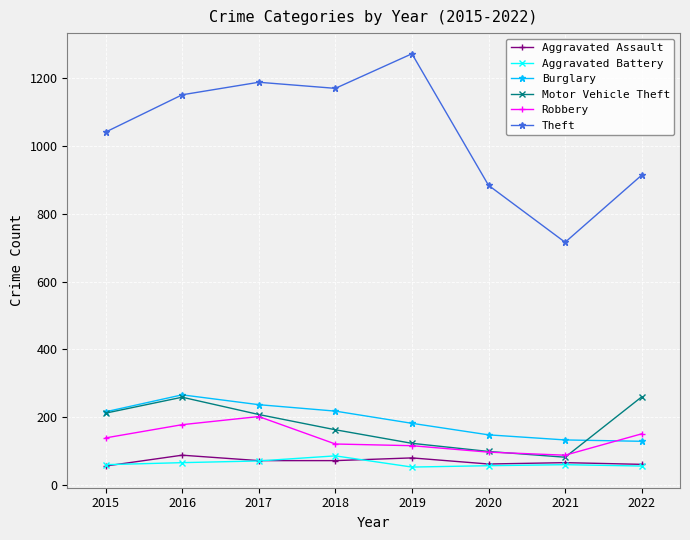

Is this an area chart (filled region under the line)?

No